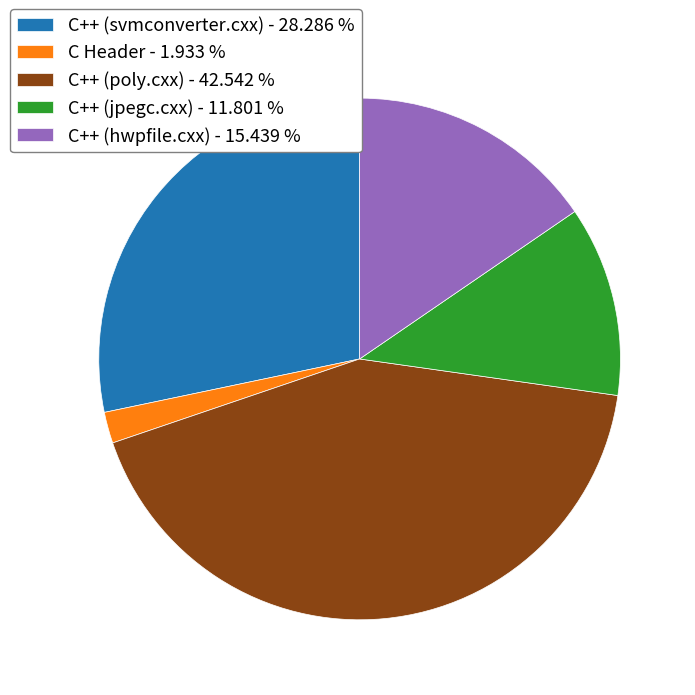

Between C++ (svmconverter.cxx) - 28.286 % and C Header - 1.933 %, which is larger?

C++ (svmconverter.cxx) - 28.286 %